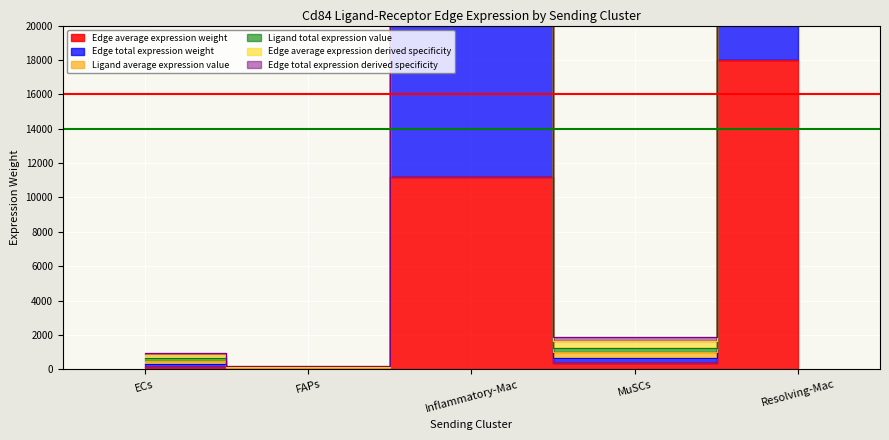

At how many categories does at least one series exceed 89806?

1